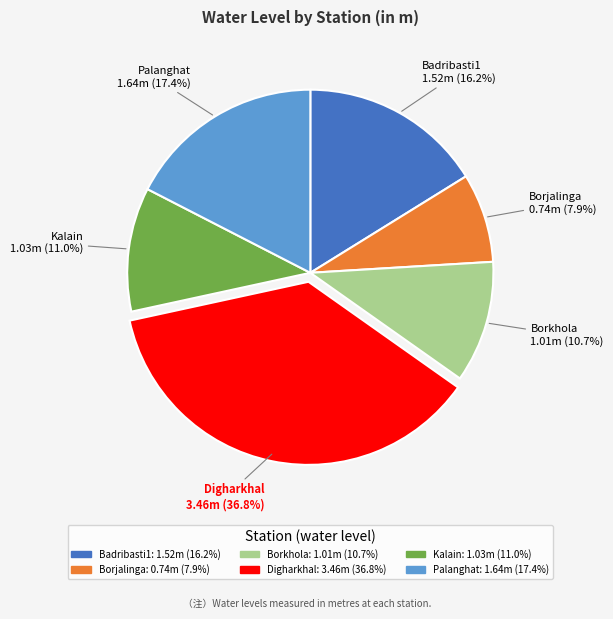

Is there any slice that represents more than half of the pie?

No